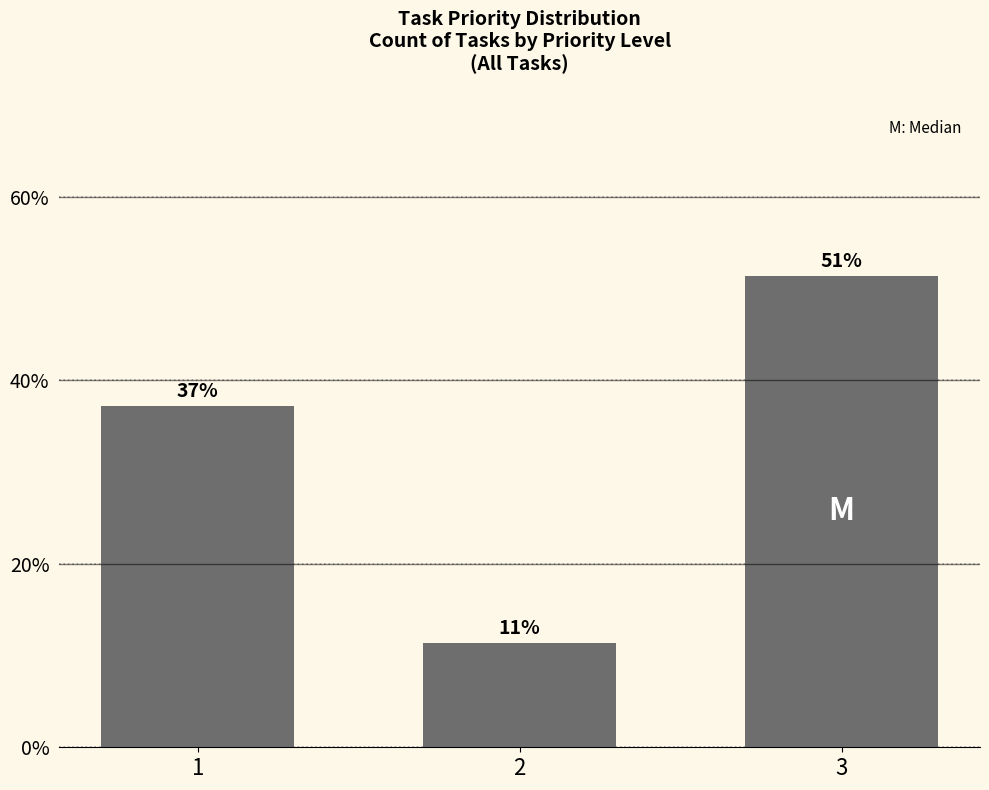

What is the difference between the values at 3 and 1?

14.2